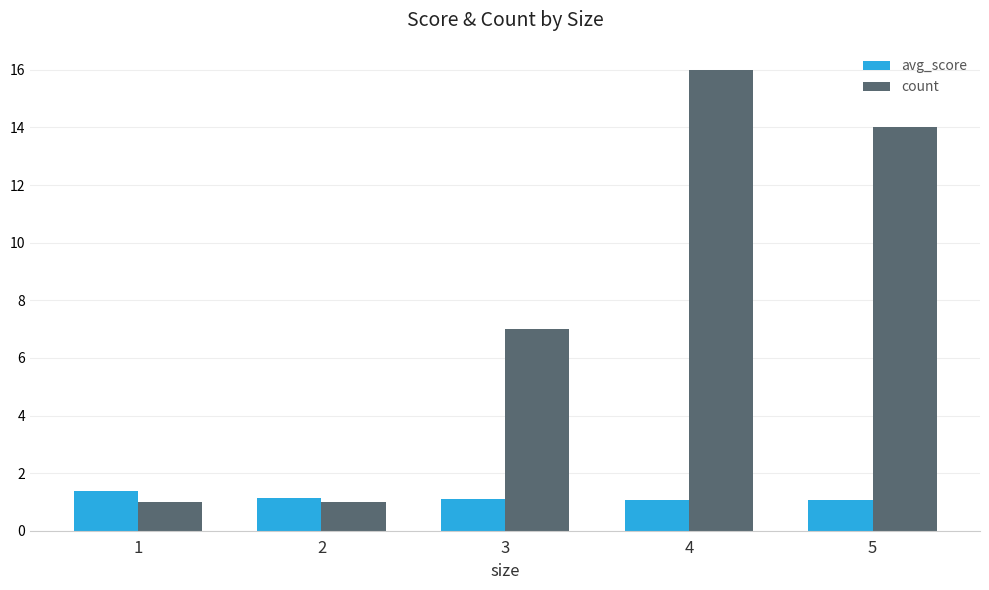

Reading left to right, transcribe all the data shown in this chart.

avg_score: 1.4	1.1	1.1	1.1	1.1
count: 1.0	1.0	7.0	16.0	14.0